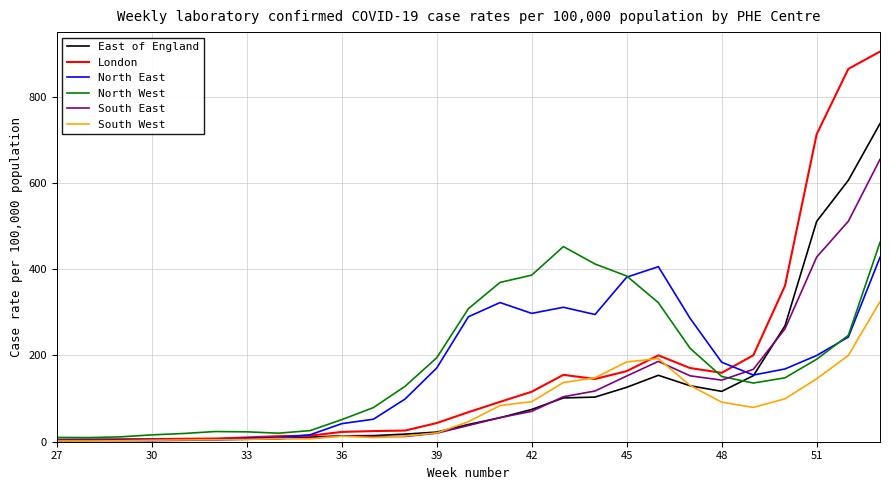

Which series has the largest range (max minus min)?

London